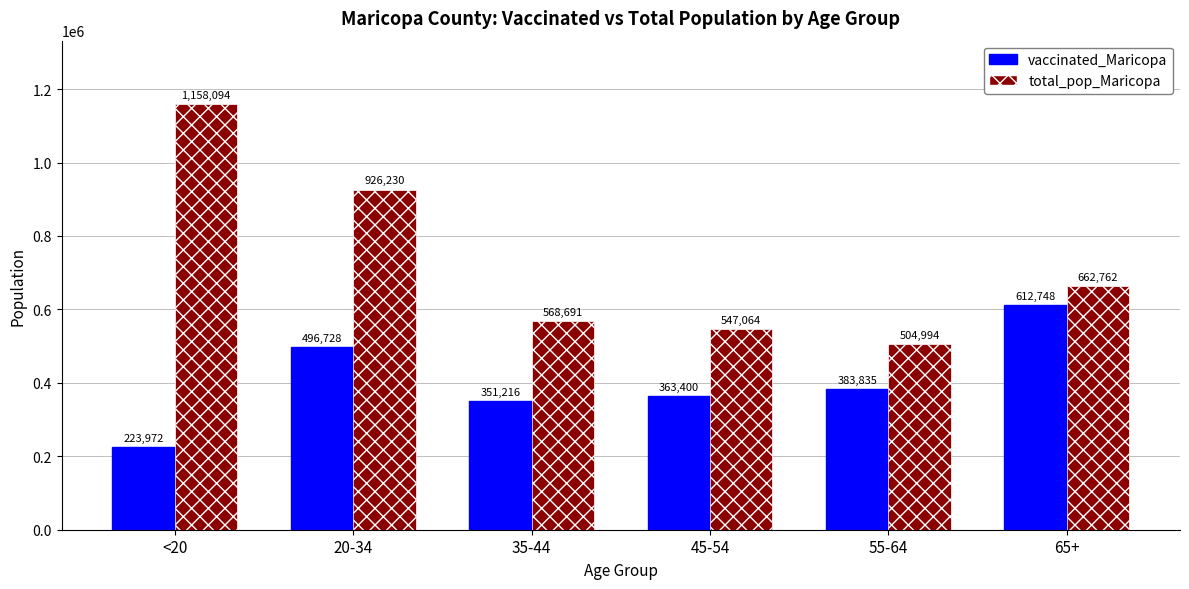

At how many categories does at least one series exceed 766647?

2